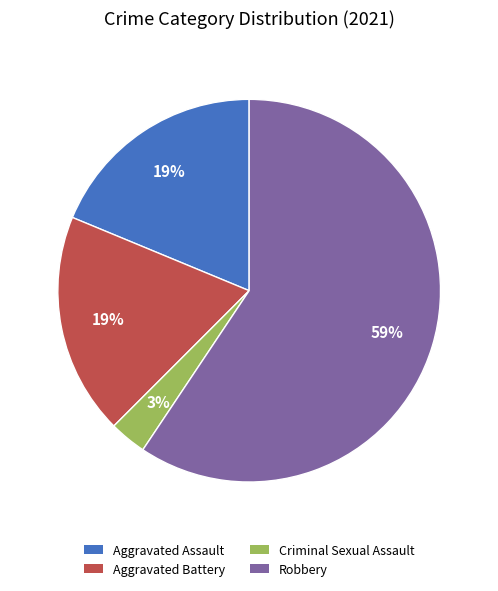

Is there a majority slice in this chart?

Yes